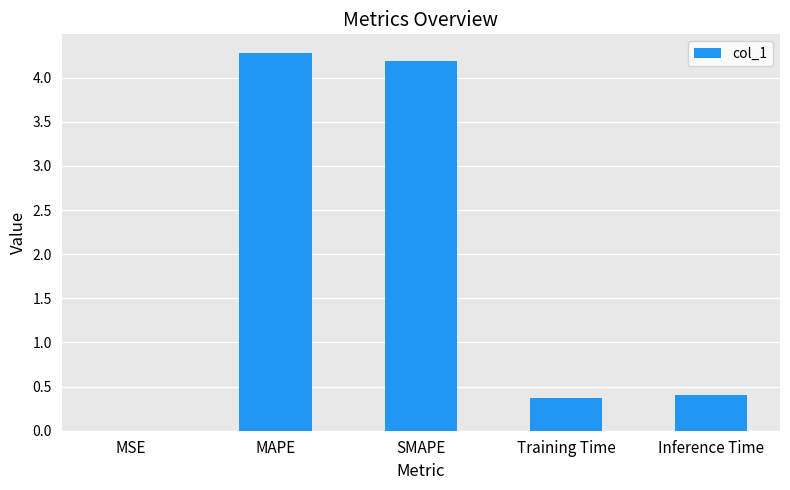

What is the ratio of the value at SMAPE to the value at MAPE?

1.0